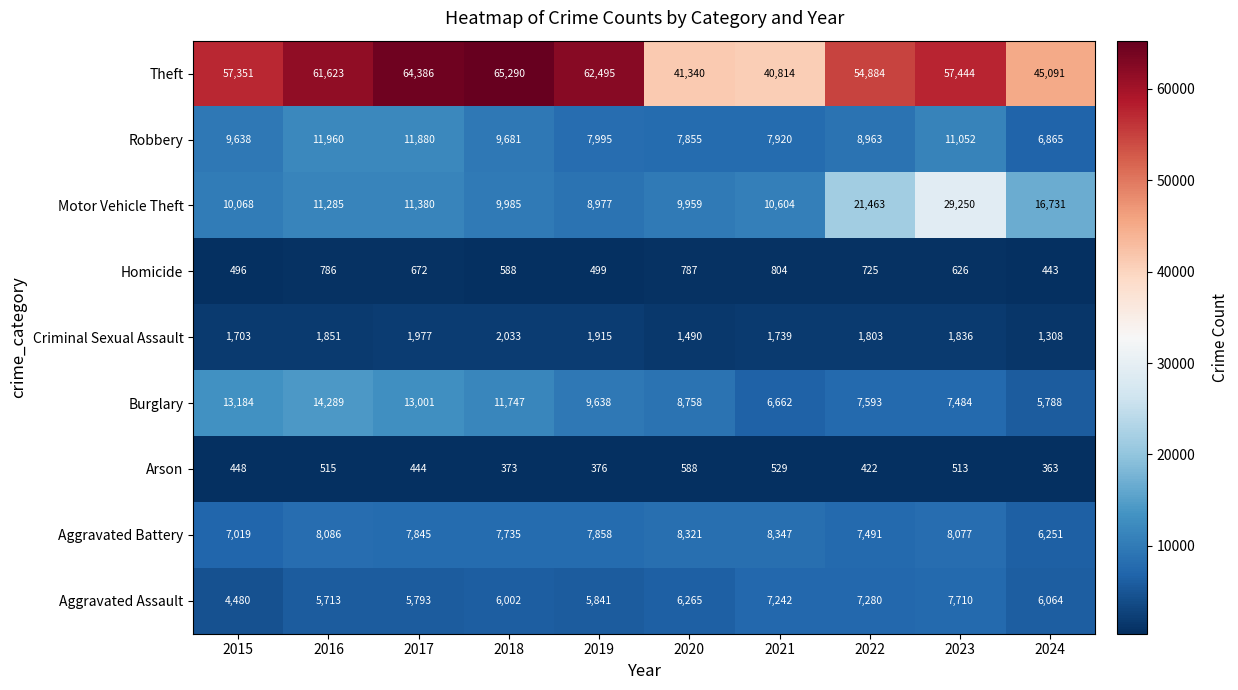

What is the spread (max minus min) of values at 2017?

63942